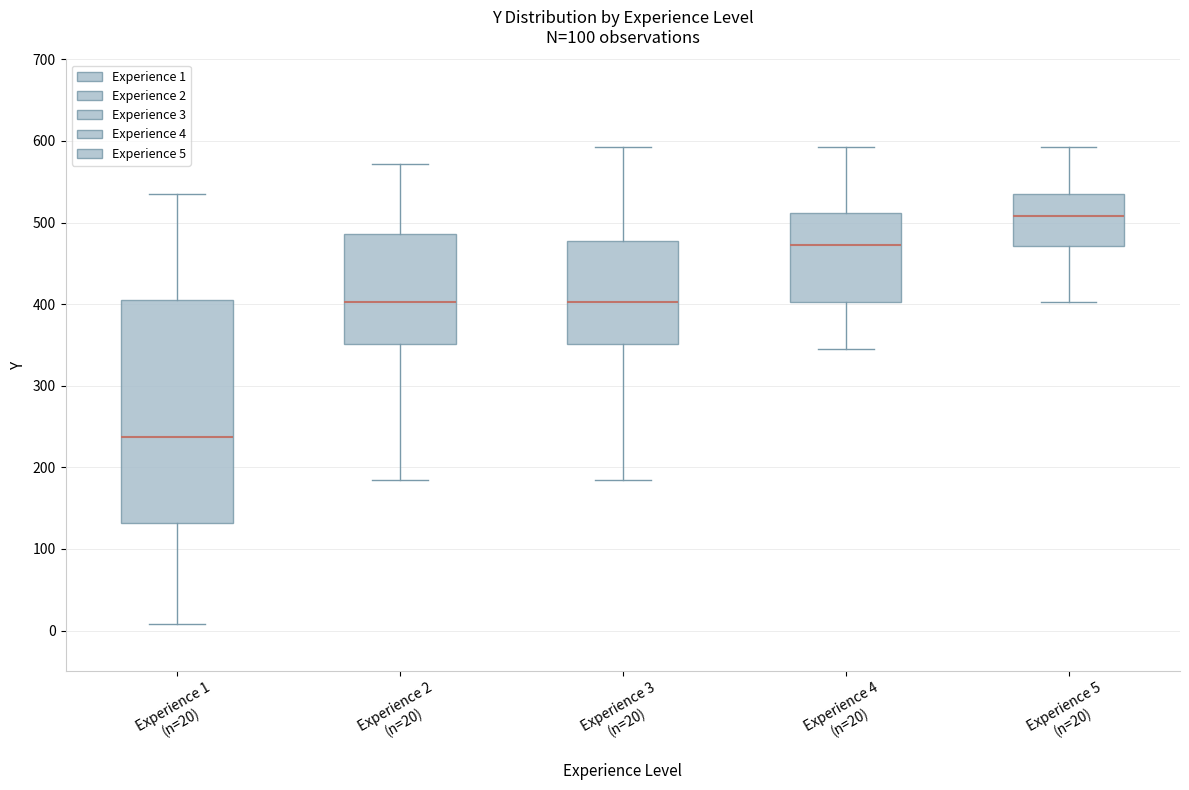

Reading left to right, transcribe this box plot: for each box, give where its median line is, the range the box spans, and where its two whiskers end, as read against the y-axis. The values are not printed on the chart, so give them approximately, as read against the axis.

Experience 1 (n=20): median 240, box 130 to 410, whiskers 10 to 540
Experience 2 (n=20): median 400, box 350 to 490, whiskers 190 to 570
Experience 3 (n=20): median 400, box 350 to 480, whiskers 190 to 590
Experience 4 (n=20): median 470, box 400 to 510, whiskers 350 to 590
Experience 5 (n=20): median 510, box 470 to 540, whiskers 400 to 590